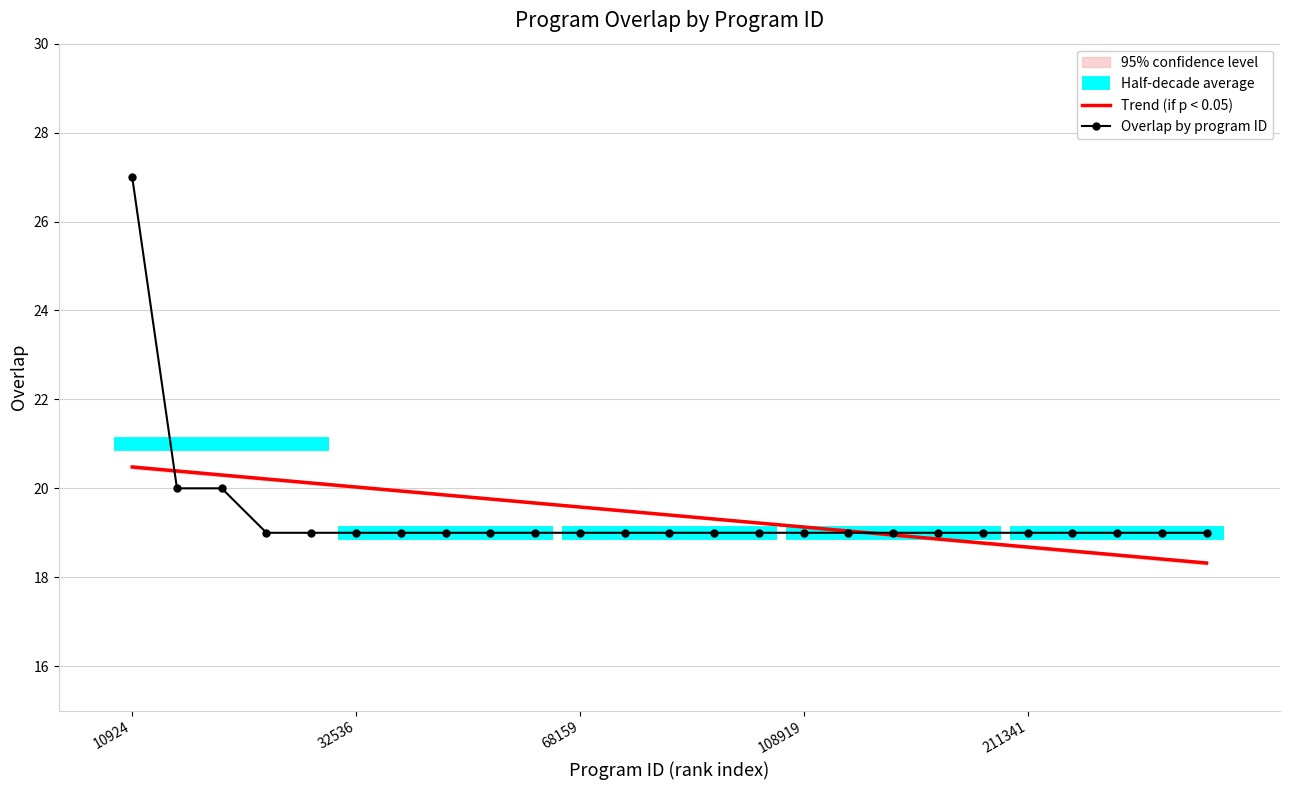

True or false: Overlap by program ID has a value of 19.0 at 211341.

True